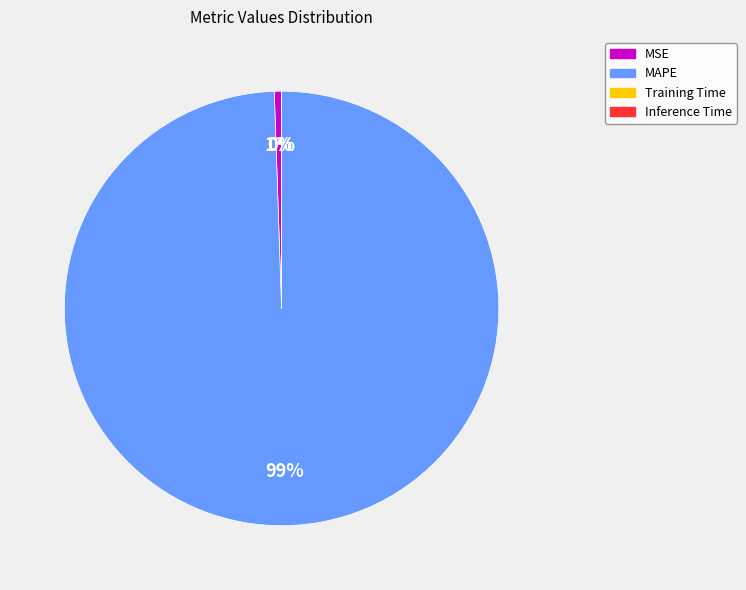

To the nearest percent, what is the average slice percentage?

25%